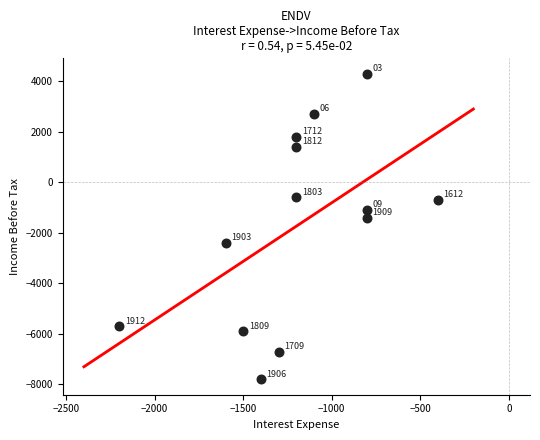

What is the range of X values (max minus min)?

1800